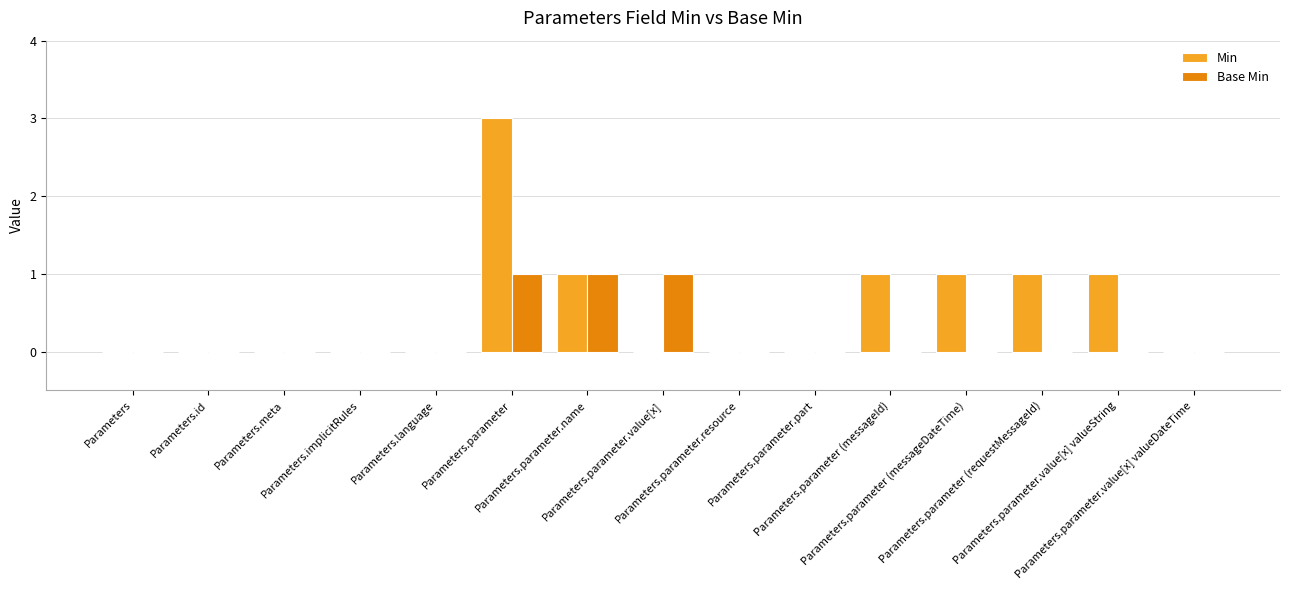

What is the maximum value for Min?

3